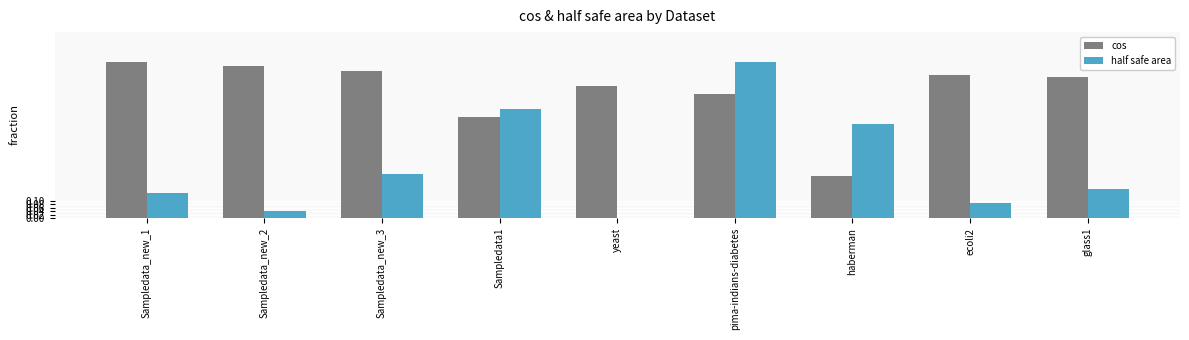

Between Sampledata_new_2 and Sampledata_new_3, which series saw the biggest shift?

half safe area